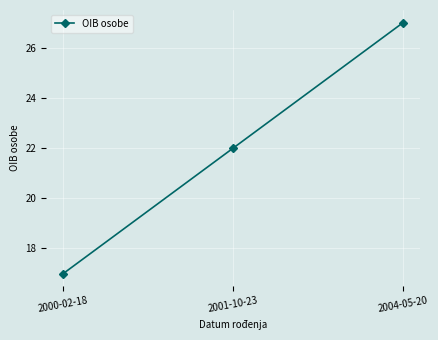

Which has a higher value, 2004-05-20 or 2000-02-18?

2004-05-20